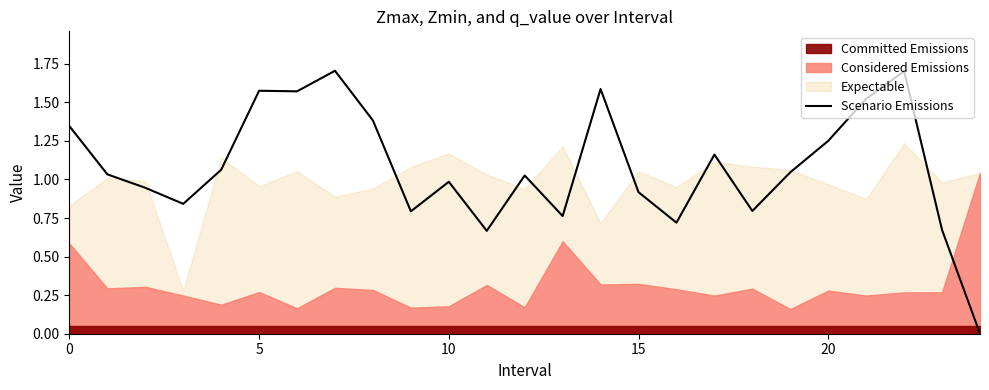

At which label is the value closest to 0?

24